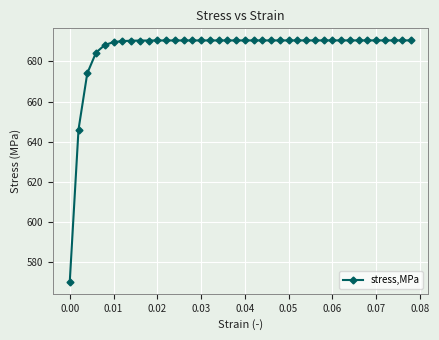

What is the value of the 15th point from the left?

690.4